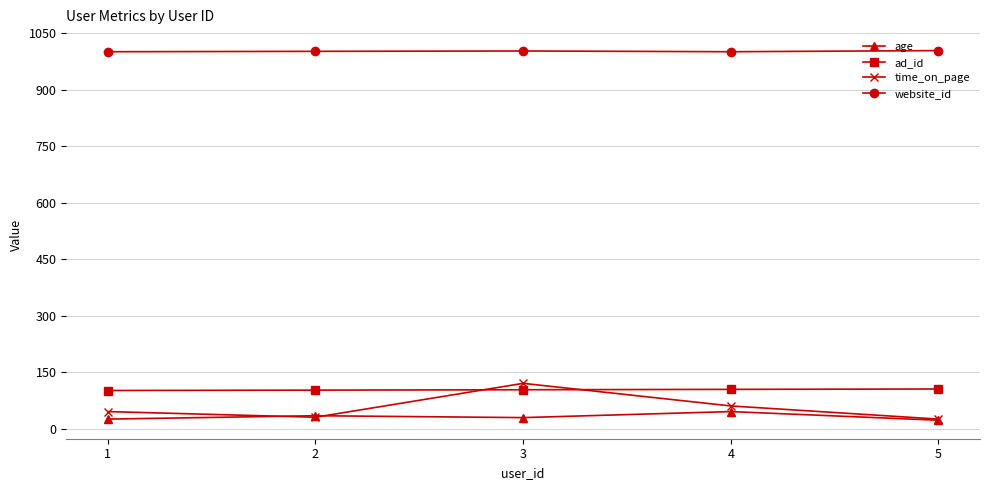

At how many categories does at least one series exceed 393?

5